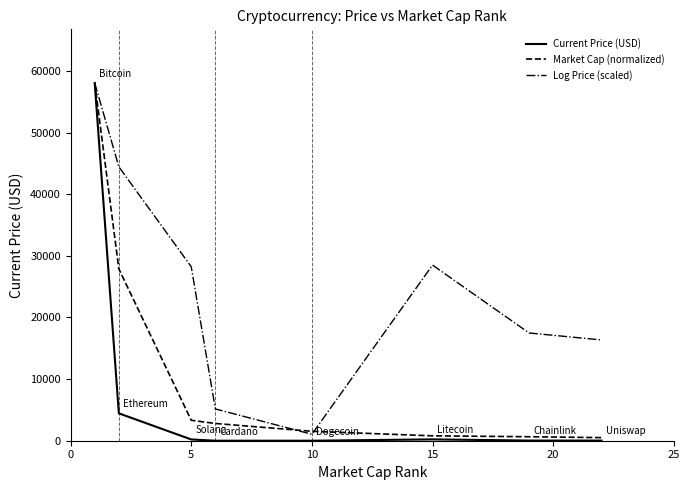

What is the lowest value of the Market Cap (normalized) series?

503.0